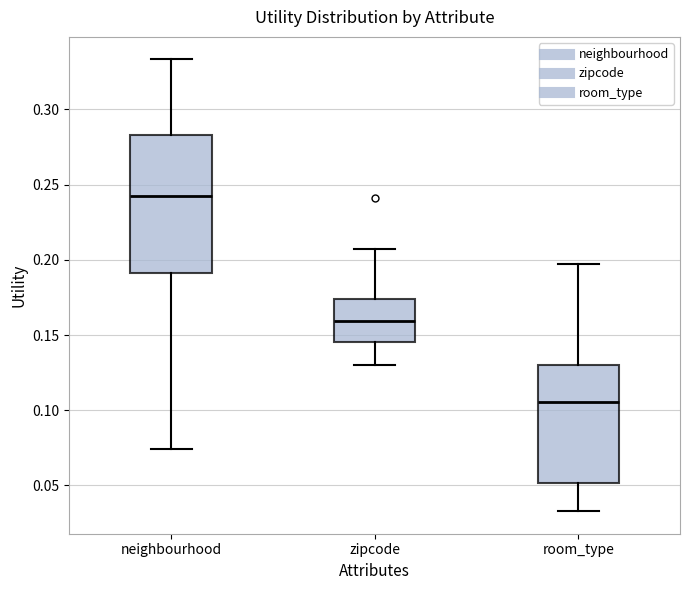

Where does the upper whisker of the box for zipcode end on the y-axis? The values are not printed on the chart, so give them approximately, as read against the axis.

0.205